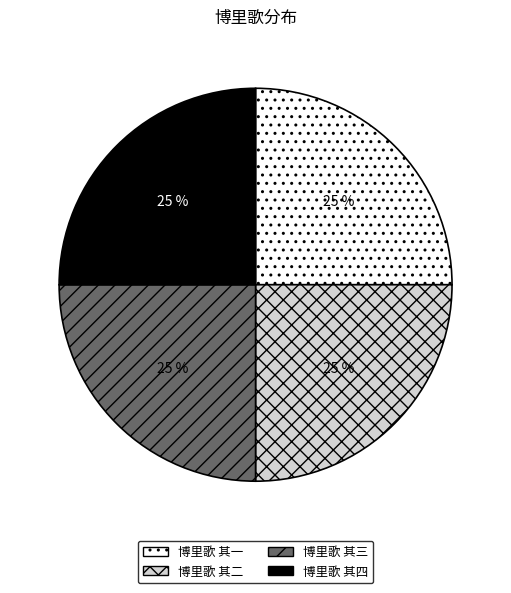

To the nearest percent, what is the combined percentage of 博里歌 其三 and 博里歌 其二?

50%